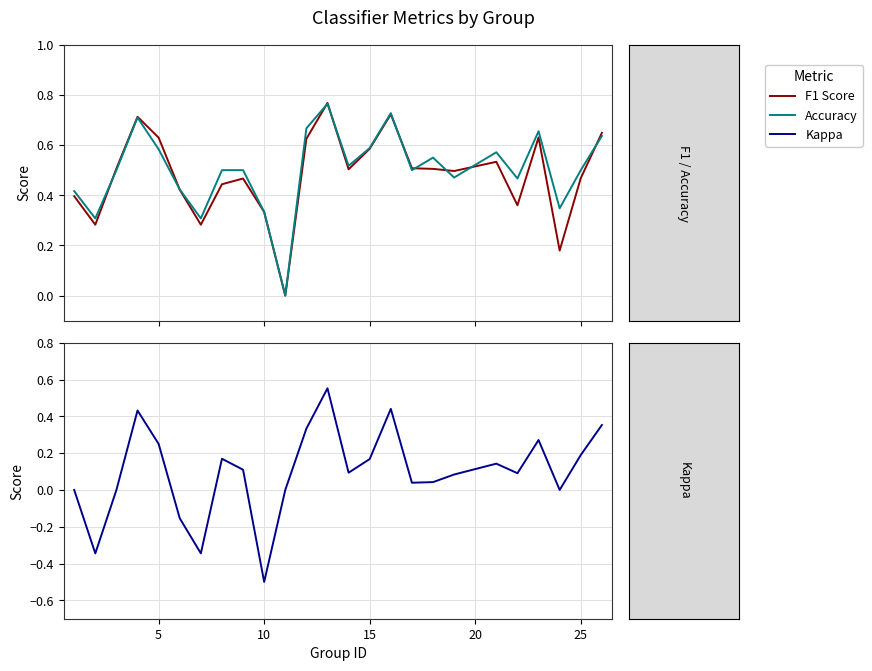

What is the maximum value for Accuracy?

0.8